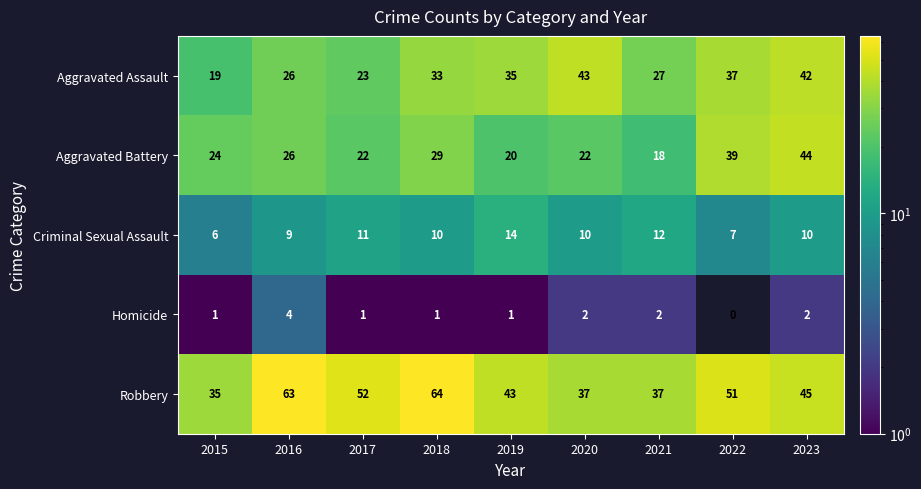

What is the sum of the Criminal Sexual Assault values at 2020 and 2023?

20